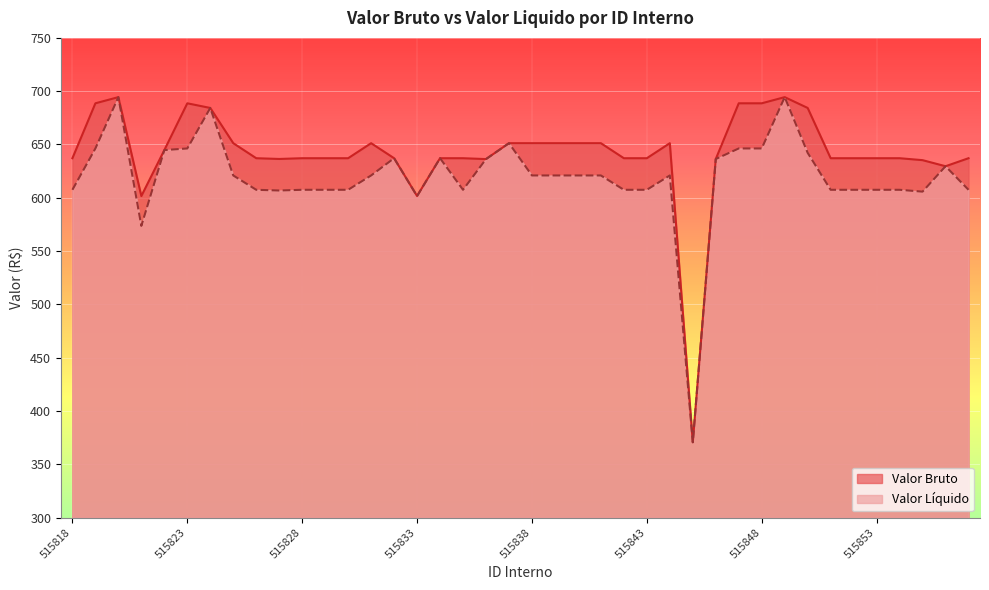

Where is the first local maximum for Valor Bruto?

515820